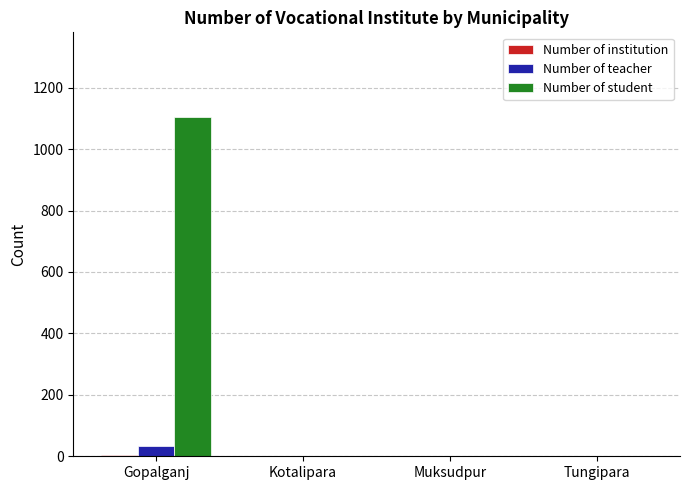

The Number of teacher series shows 0 at Muksudpur. True or false?

True